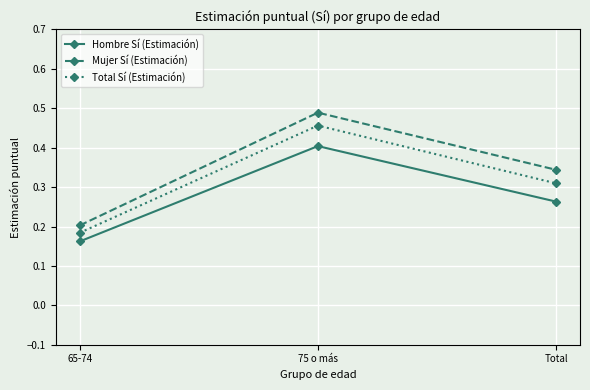

What is the spread (max minus min) of values at 75 o más?

0.1